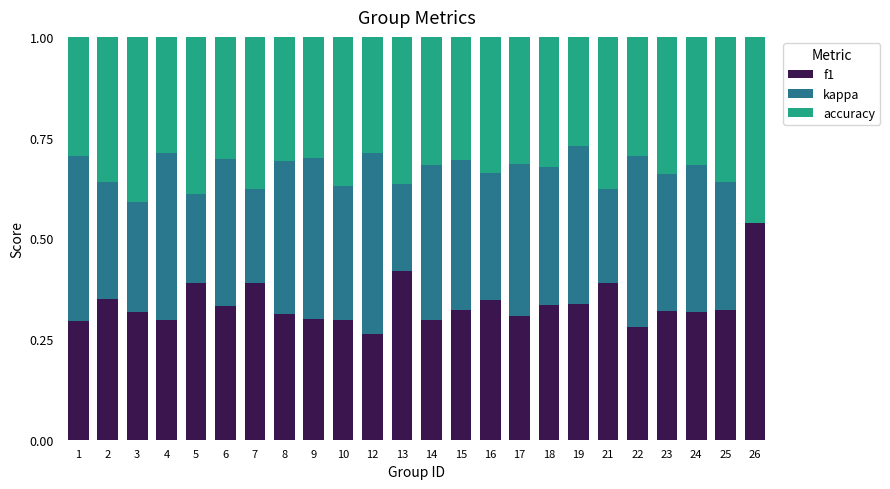

What is the total value across all series at 15?

1.0